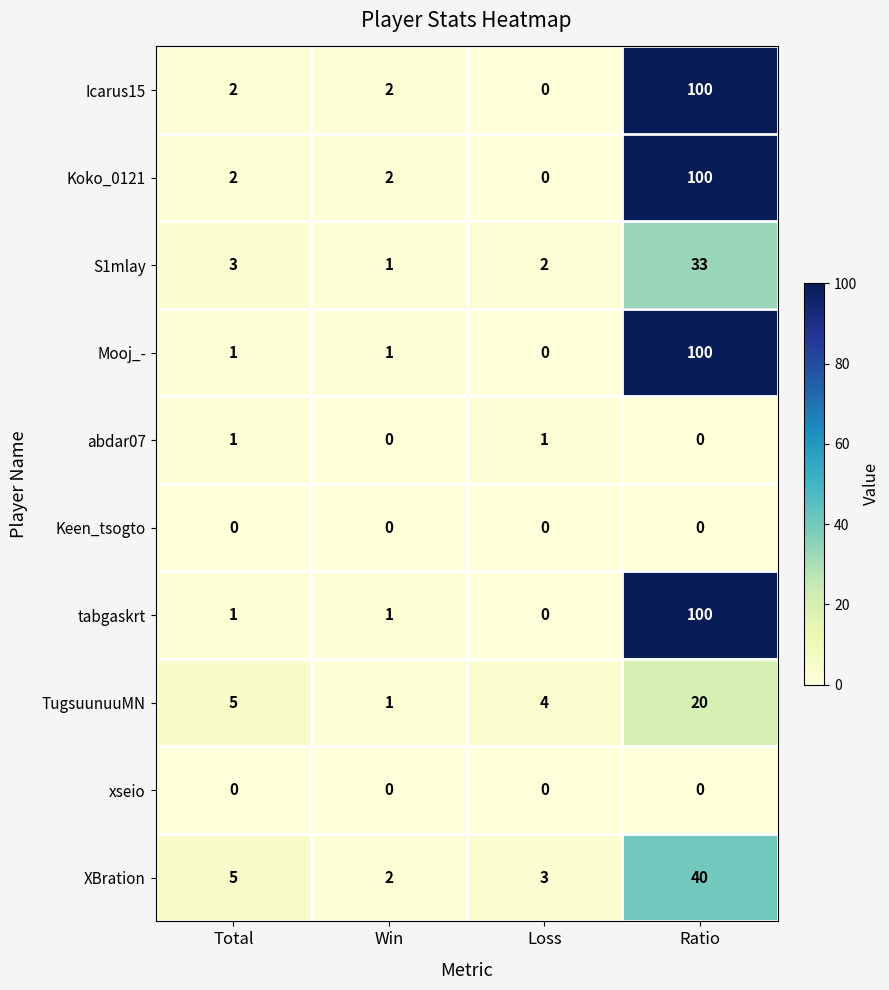

How many data points in XBration are less than 5?

2